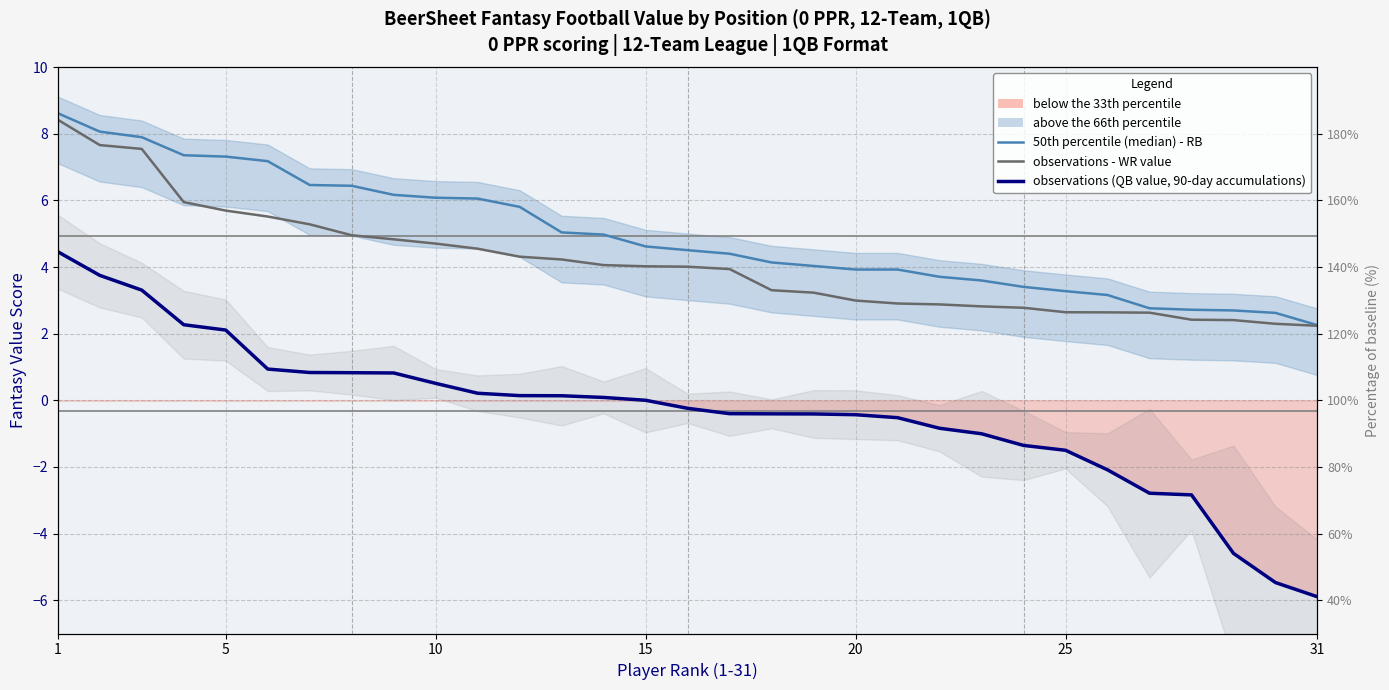

True or false: 50th percentile (median) - RB and observations (QB value, 90-day accumulations) cross at least once.

False